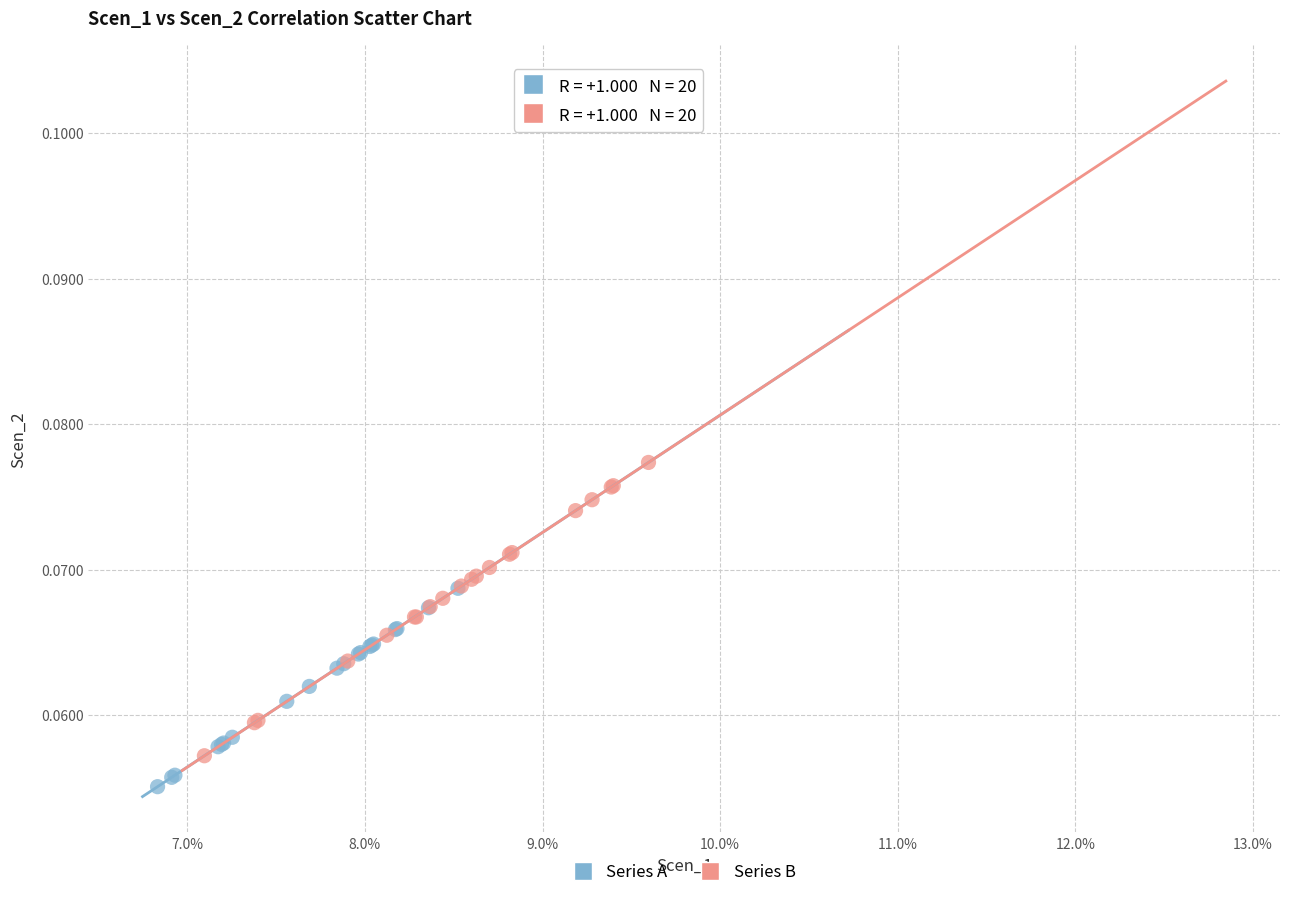

Which series reaches the minimum Y coordinate?

Series A